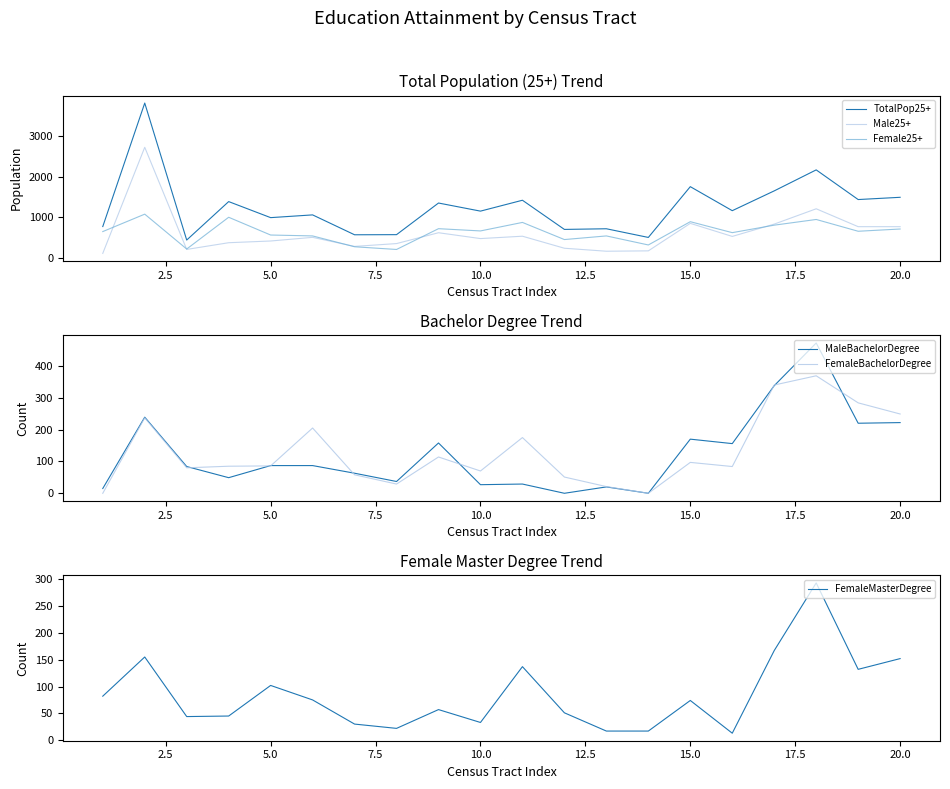

What is the maximum value for Female25+?

1081